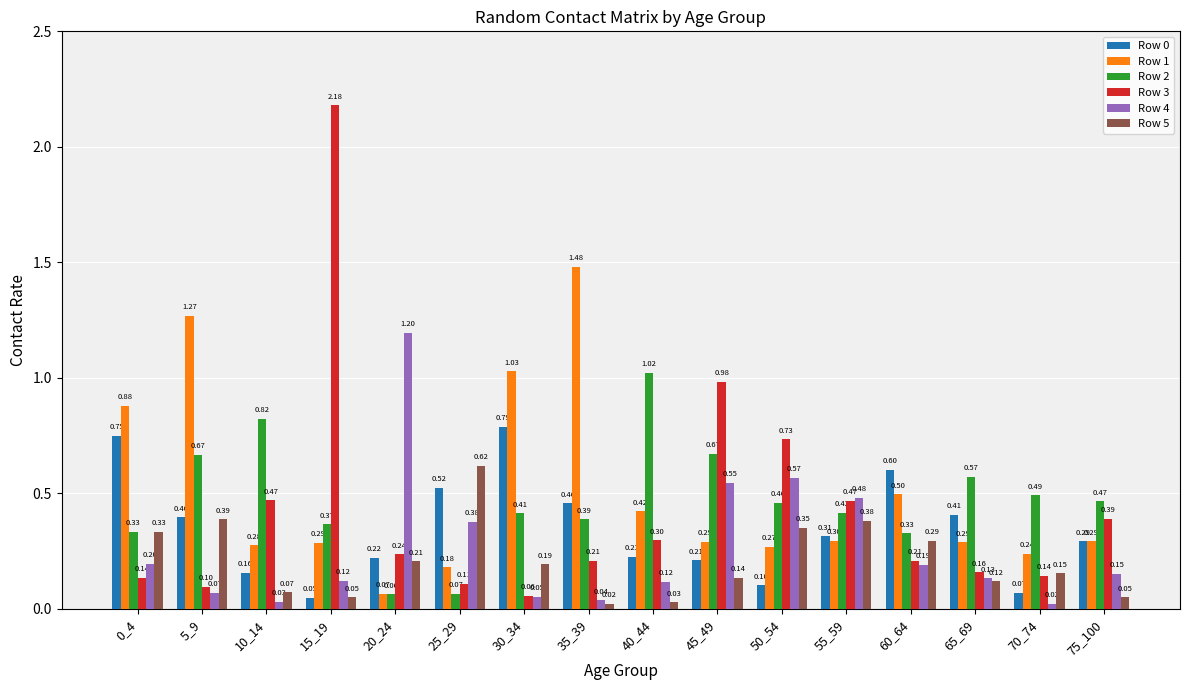

How many bars are there in total?

96